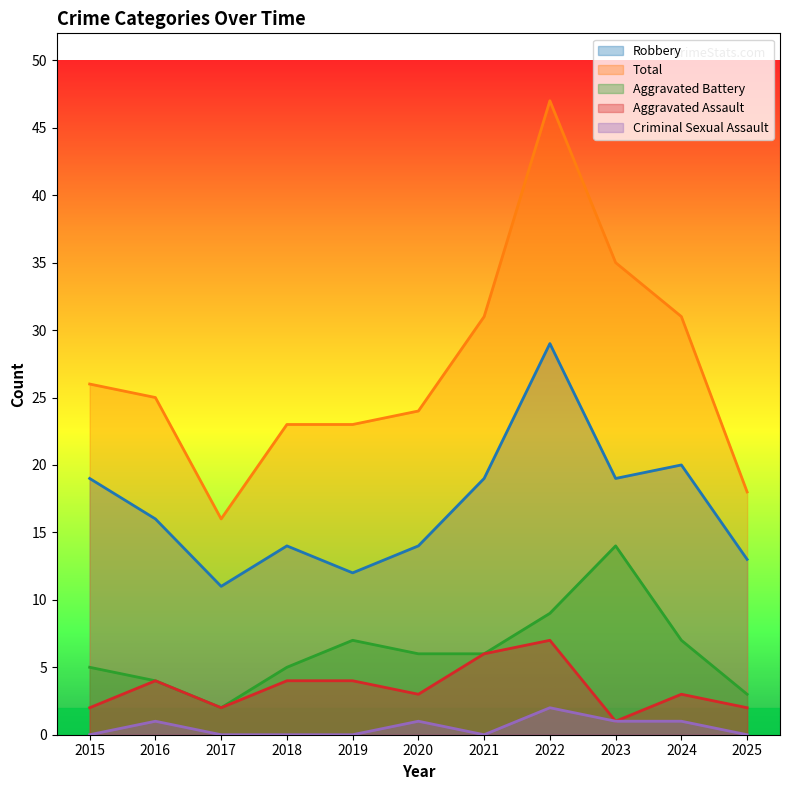

True or false: Aggravated Battery and Total cross at least once.

False